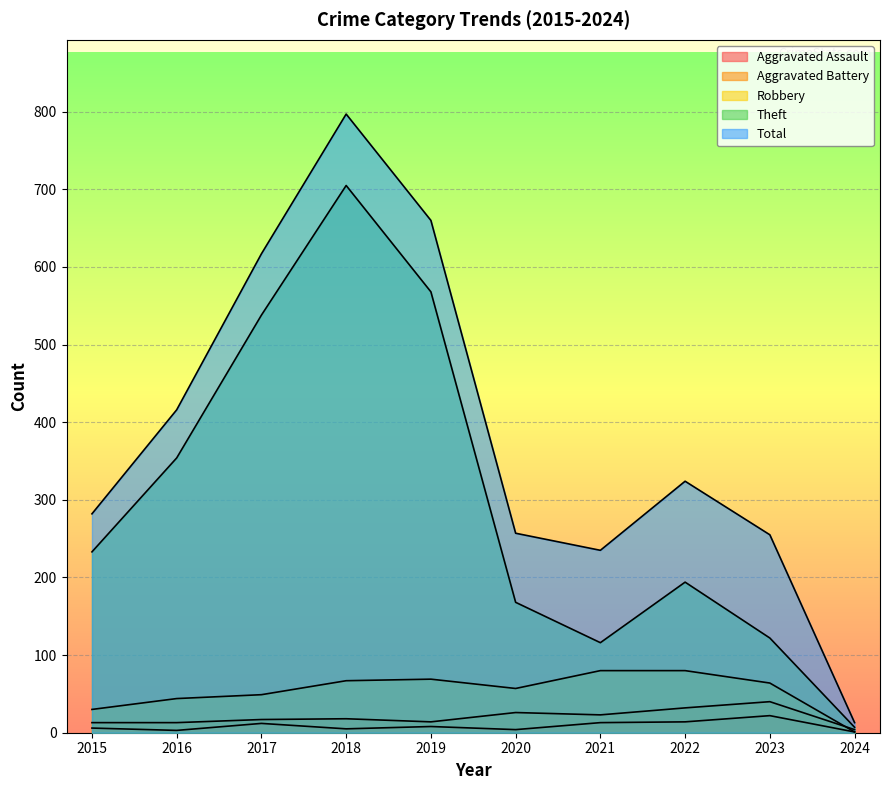

True or false: Aggravated Battery and Aggravated Assault intersect in this chart.

False